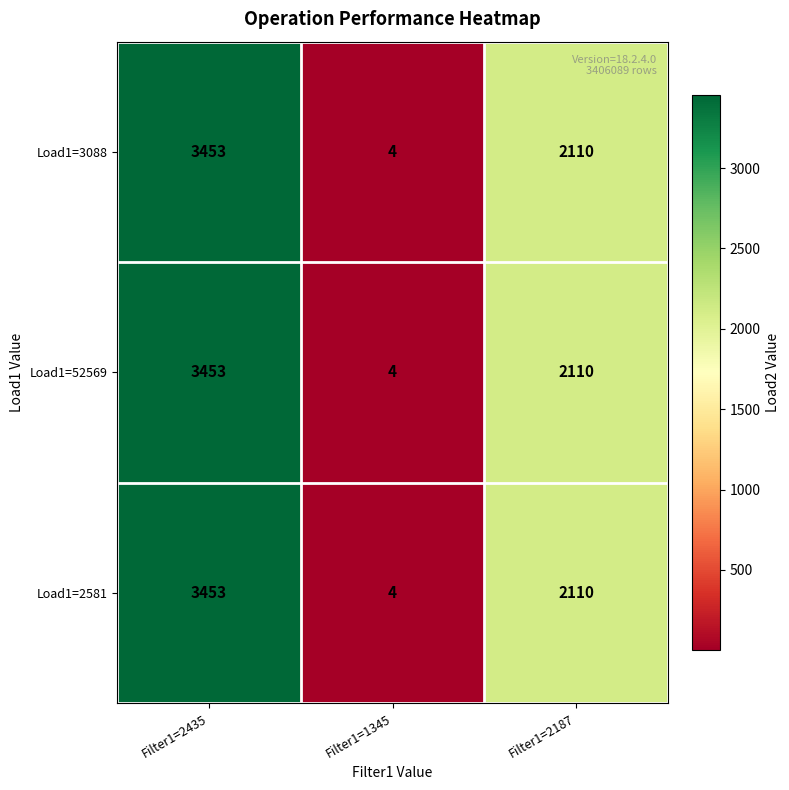

True or false: Load1=52569 has a value of 3453 at Filter1=2435.

True